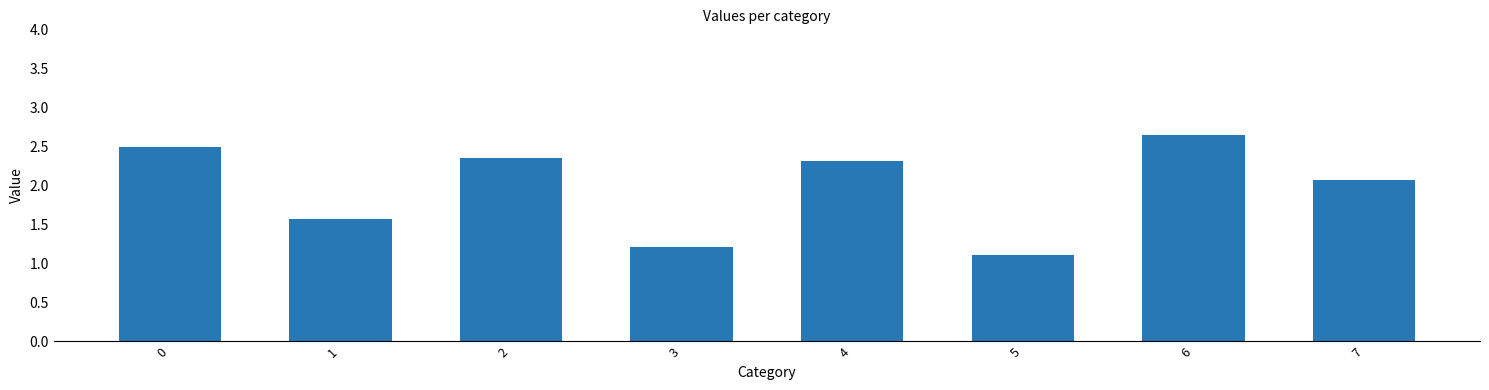

What is the difference between the values at 4 and 6?

0.3